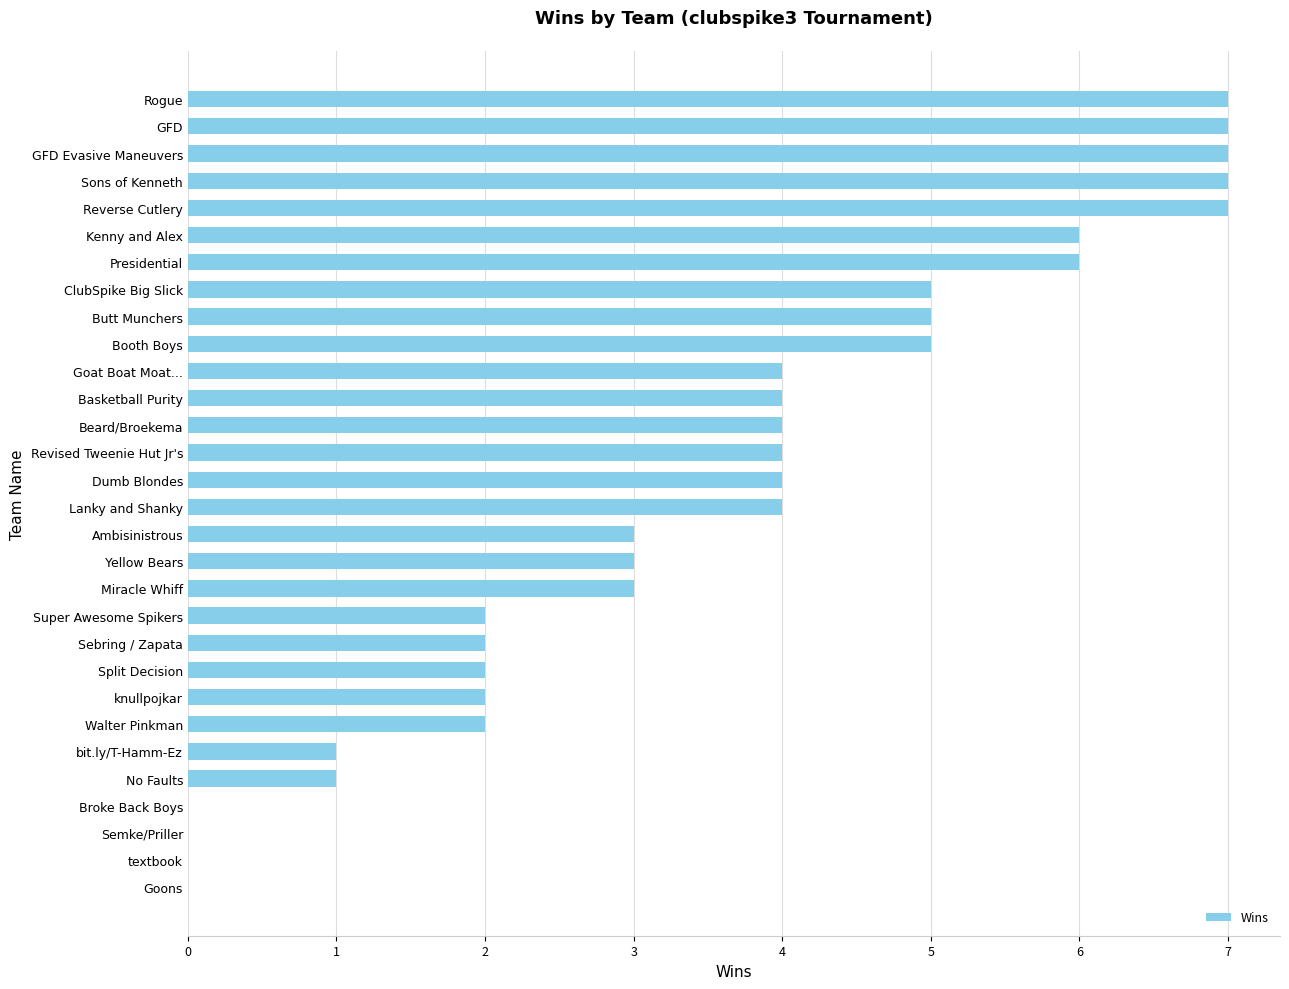

What is the sum of all values?

107